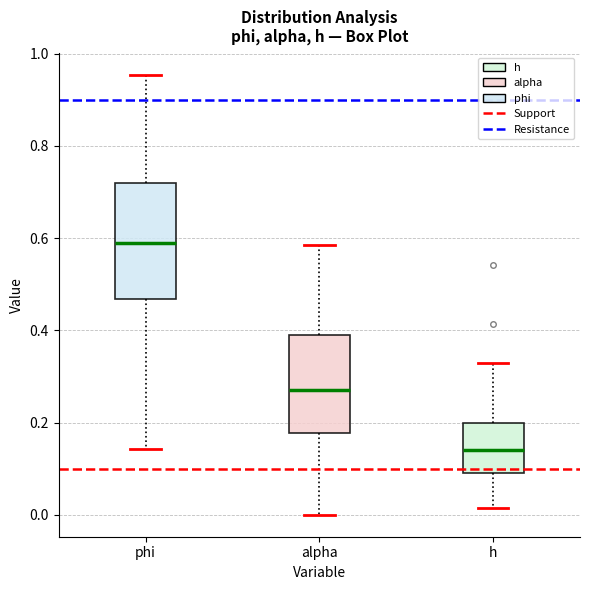

Reading left to right, read every box against the y-axis: the position of its median line, the range the box covers, and the ends of its whiskers. The values are not printed on the chart, so give them approximately, as read against the axis.

phi: median 0.60, box 0.46 to 0.72, whiskers 0.14 to 0.96
alpha: median 0.28, box 0.18 to 0.40, whiskers 0.00 to 0.58
h: median 0.14, box 0.10 to 0.20, whiskers 0.02 to 0.32